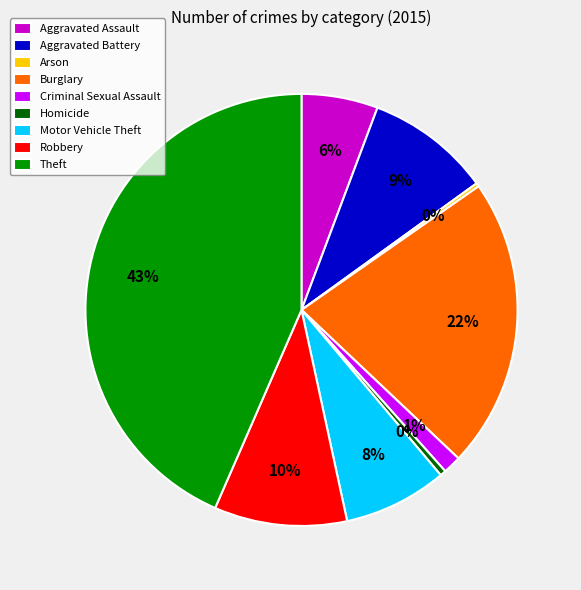

Is the sum of Motor Vehicle Theft and Aggravated Assault greater than half?

No